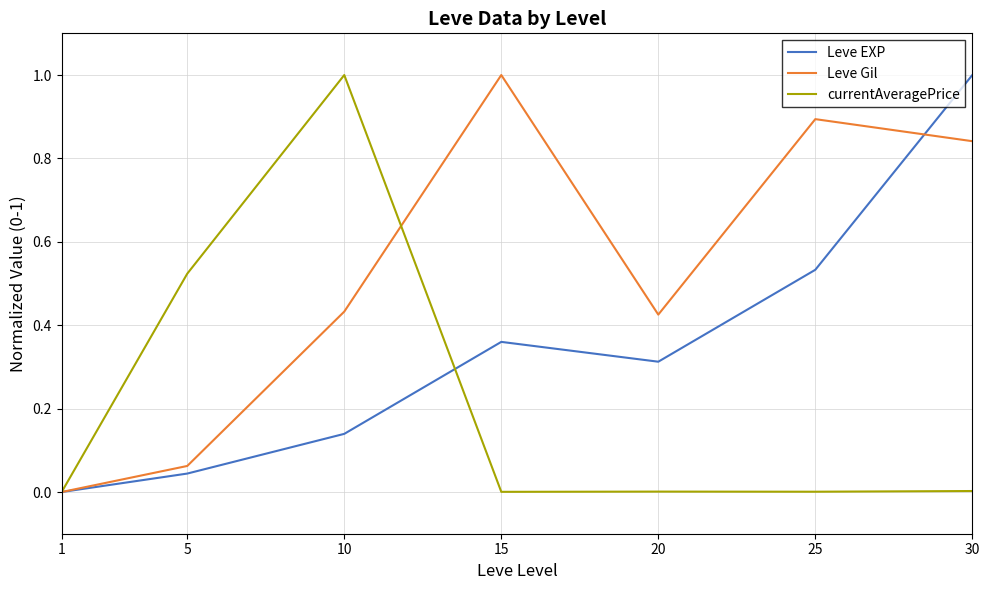

Rank the series by their average value, from highest to lowest.

Leve Gil, Leve EXP, currentAveragePrice